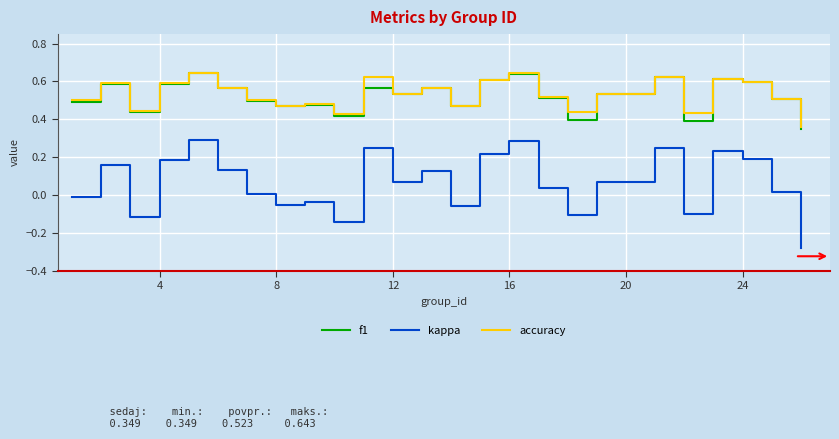

In accuracy, how many points are lower than both neighbors (excluding endpoints)?

7